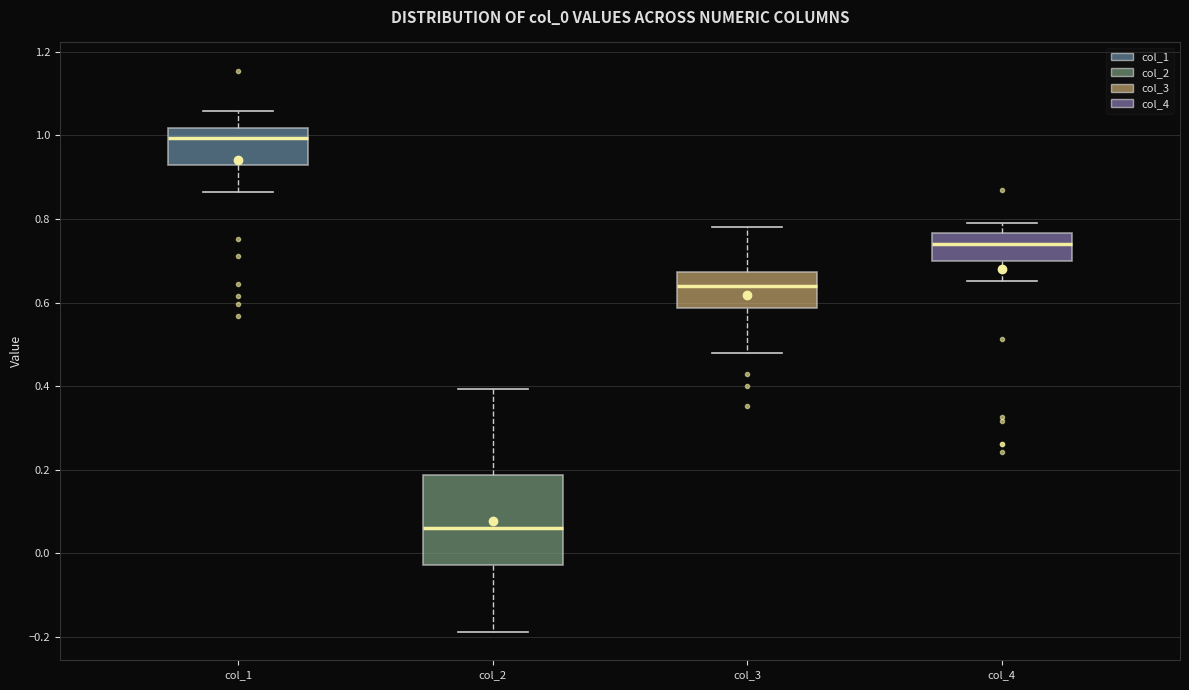

Where is the upper edge of the box for col_2 on the y-axis? The values are not printed on the chart, so give them approximately, as read against the axis.

0.18